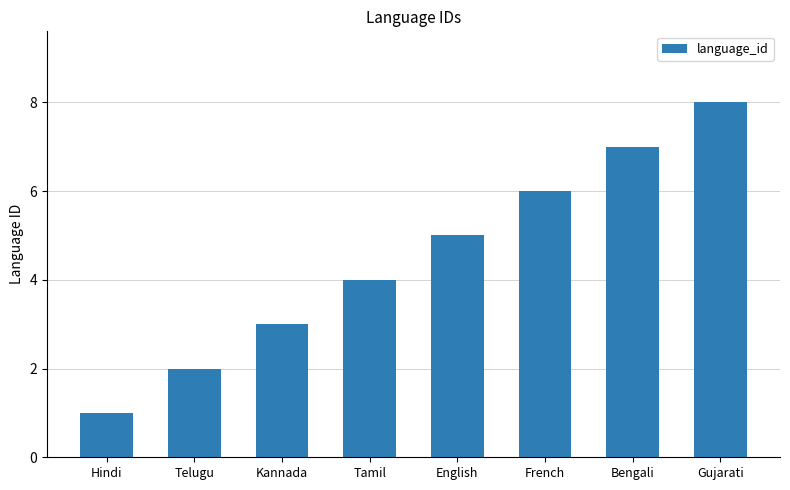

What is the change in value from Hindi to English?

+4